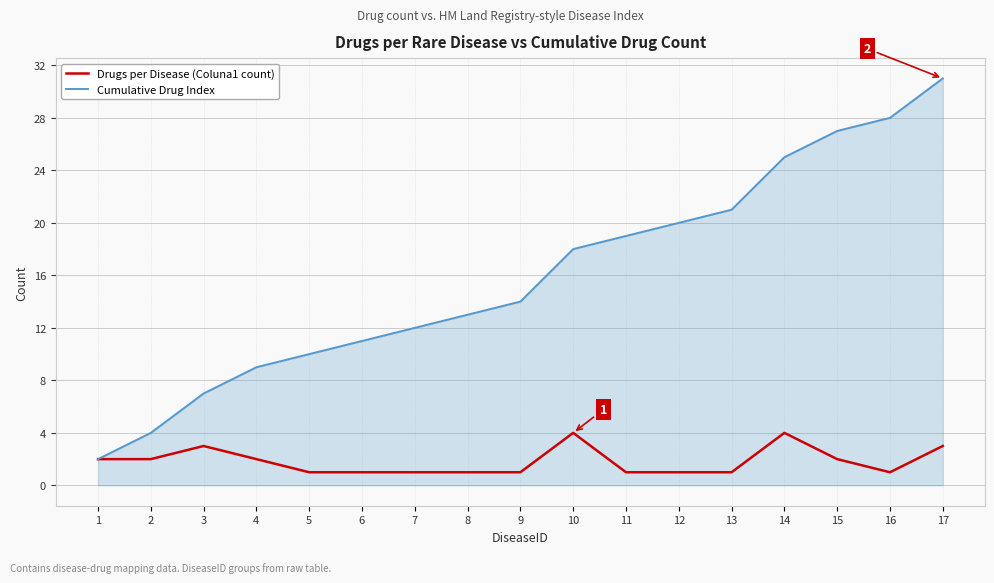

Is the value of Cumulative Drug Index at 14 greater than the value of Drugs per Disease (Coluna1 count) at 8?

Yes